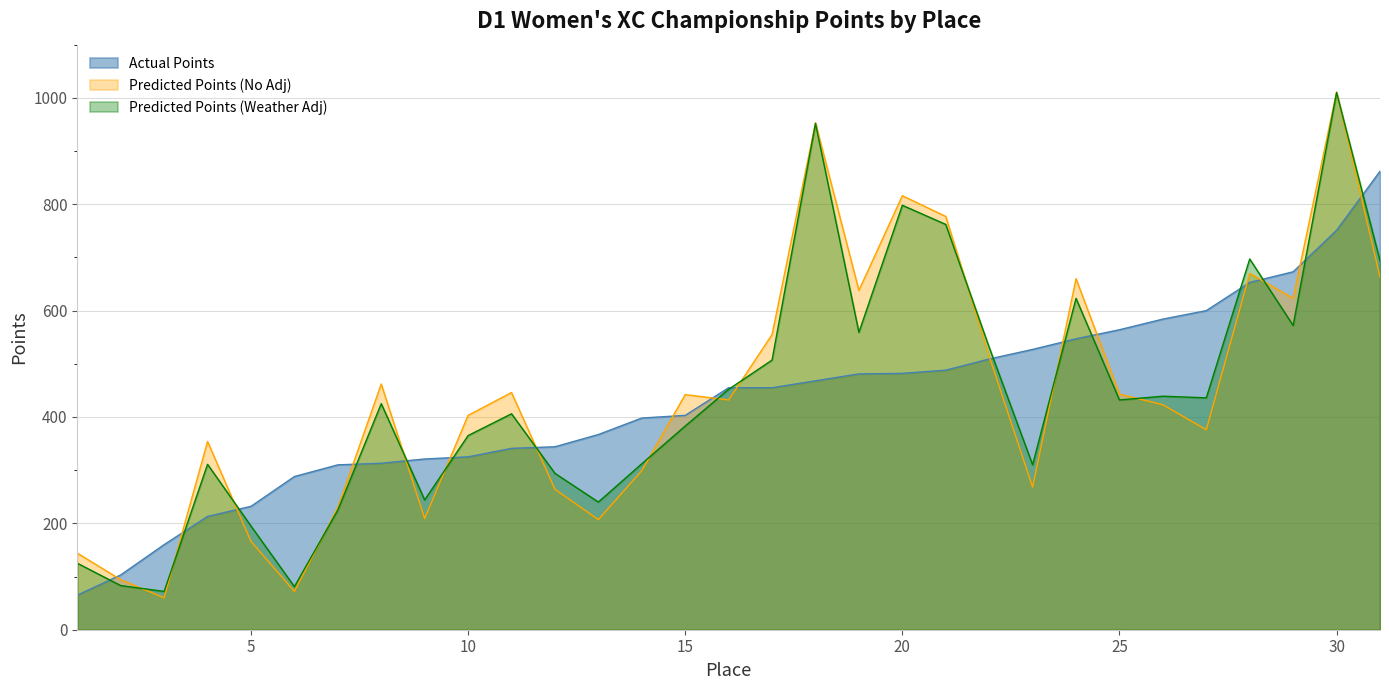

True or false: Predicted Points (No Adj) has more than 1 interior local peaks.

True